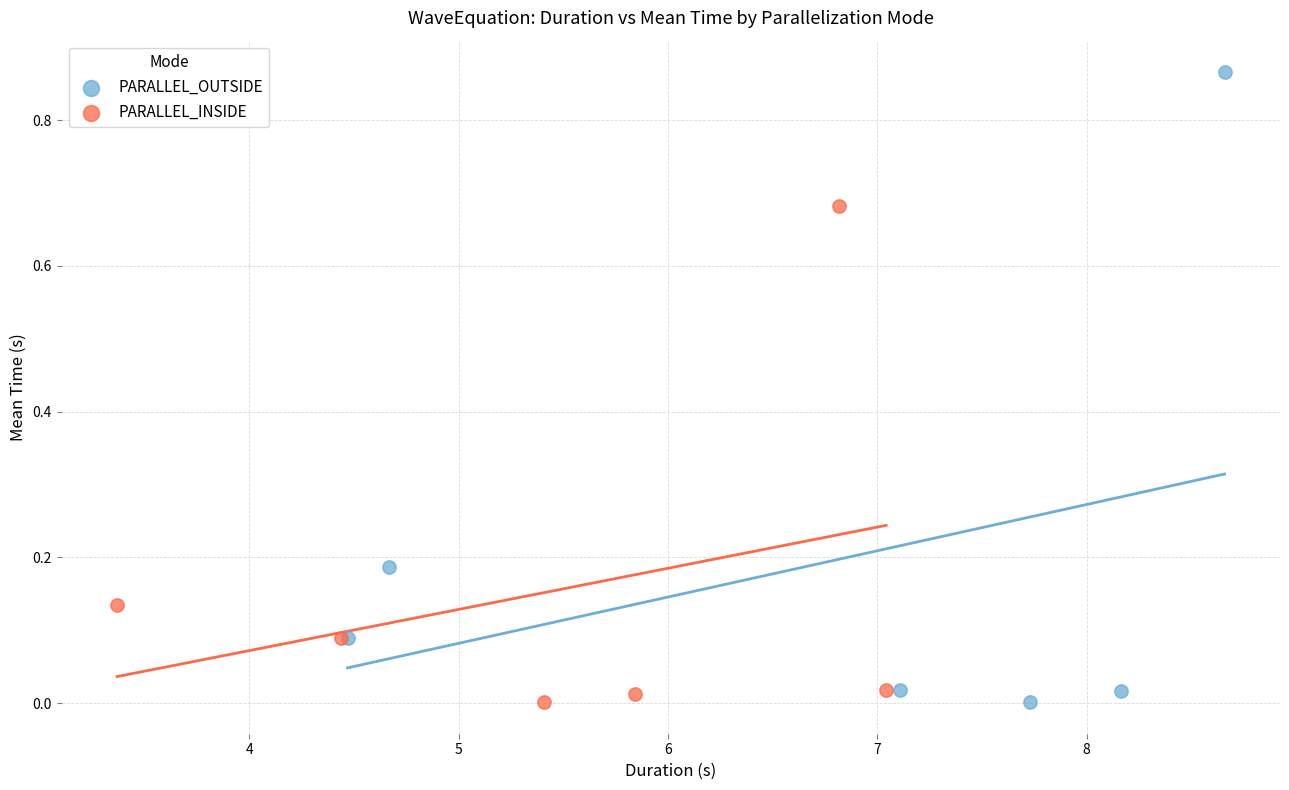

Which series has the widest spread of Y values?

PARALLEL_OUTSIDE